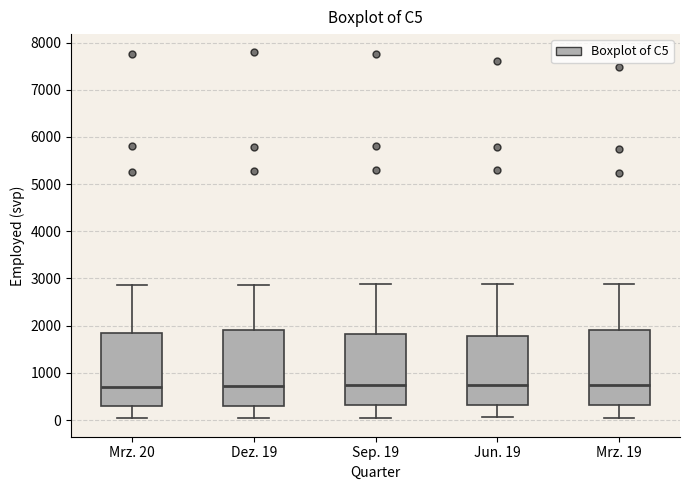

Reading left to right, read every box against the y-axis: the position of its median line, the range the box covers, and the ends of its whiskers. The values are not printed on the chart, so give them approximately, as read against the axis.

Mrz. 20: median 700, box 300 to 1800, whiskers 0 to 2900
Dez. 19: median 700, box 300 to 1900, whiskers 0 to 2900
Sep. 19: median 700, box 300 to 1800, whiskers 0 to 2900
Jun. 19: median 700, box 300 to 1800, whiskers 100 to 2900
Mrz. 19: median 700, box 300 to 1900, whiskers 0 to 2900